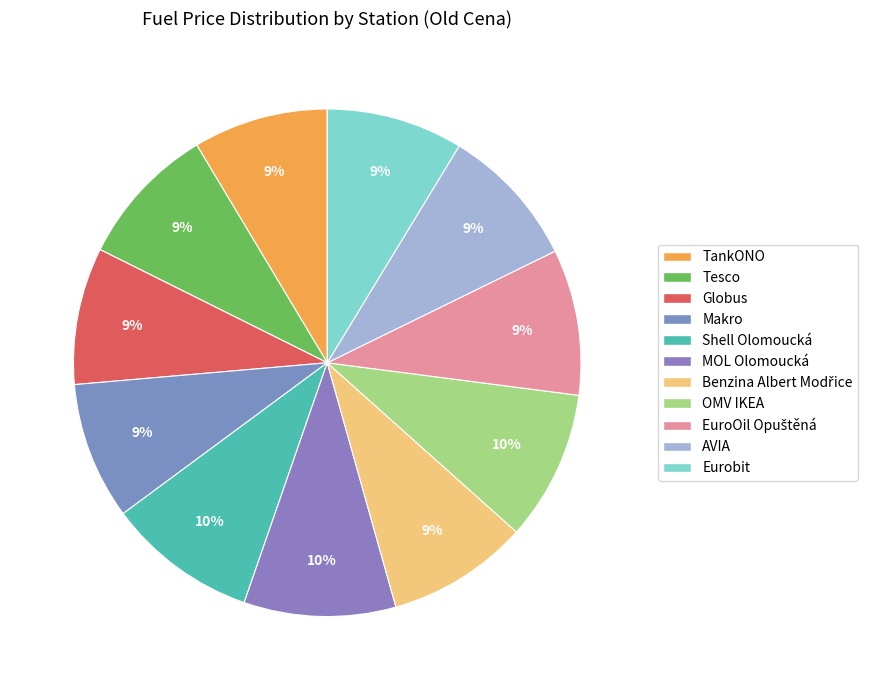

What portion of the pie excludes Shell Olomoucká?

90.4%